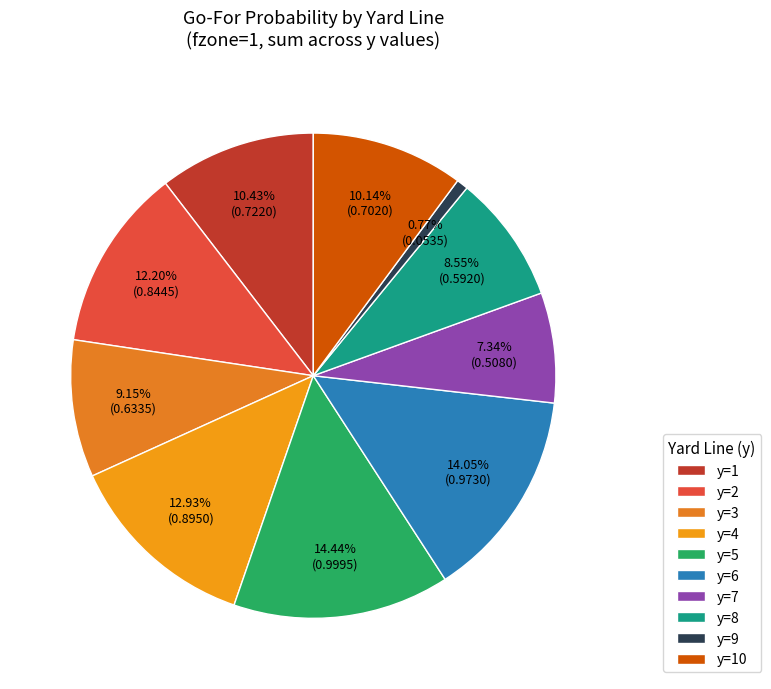

Is there a majority slice in this chart?

No